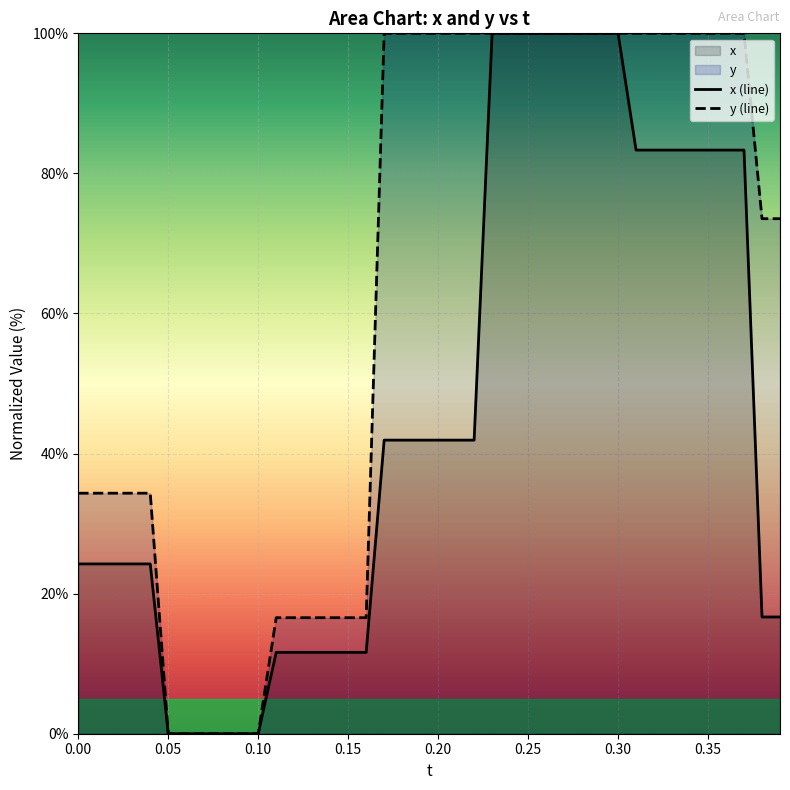

Rank the series by their average value, from lowest to highest.

x (line), y (line)